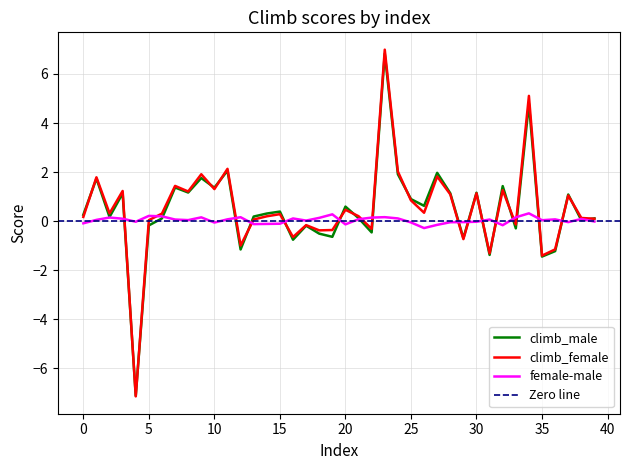

Reading left to right, extract all data points from this chart.

climb_male: 0.3	1.7	0.2	1.1	-7.1	-0.2	0.1	1.4	1.2	1.8	1.4	2.1	-1.2	0.2	0.3	0.4	-0.8	-0.2	-0.5	-0.6	0.6	0.1	-0.5	6.8	1.9	0.9	0.6	2.0	1.1	-0.7	1.2	-1.4	1.4	-0.3	4.8	-1.4	-1.2	1.1	0.0	0.1
climb_female: 0.2	1.8	0.3	1.2	-7.1	0.0	0.3	1.4	1.2	1.9	1.3	2.1	-1.0	0.1	0.2	0.3	-0.6	-0.2	-0.4	-0.4	0.5	0.2	-0.3	7.0	2.0	0.8	0.3	1.8	1.1	-0.7	1.1	-1.3	1.3	-0.1	5.1	-1.4	-1.2	1.0	0.1	0.1
female-male: -0.1	0.1	0.1	0.1	-0.0	0.2	0.2	0.1	0.0	0.2	-0.1	0.1	0.2	-0.1	-0.1	-0.1	0.1	0.0	0.1	0.3	-0.1	0.1	0.1	0.2	0.1	-0.1	-0.3	-0.2	-0.0	-0.0	-0.0	0.1	-0.2	0.2	0.3	0.0	0.1	-0.0	0.1	-0.0